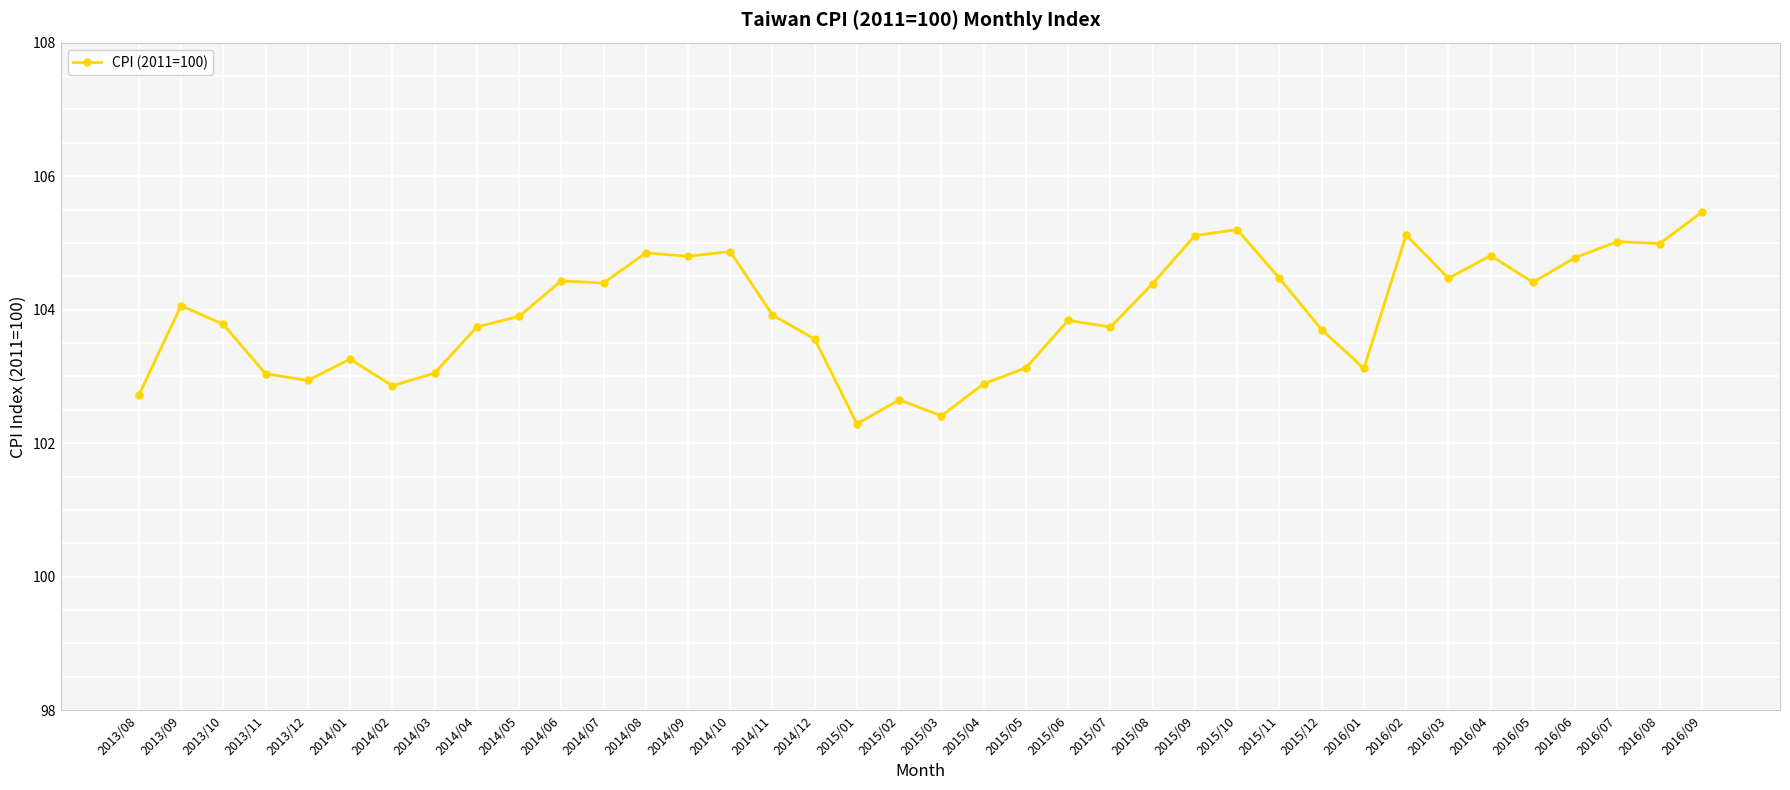

The value at 2015/07 is 63.4. True or false?

False